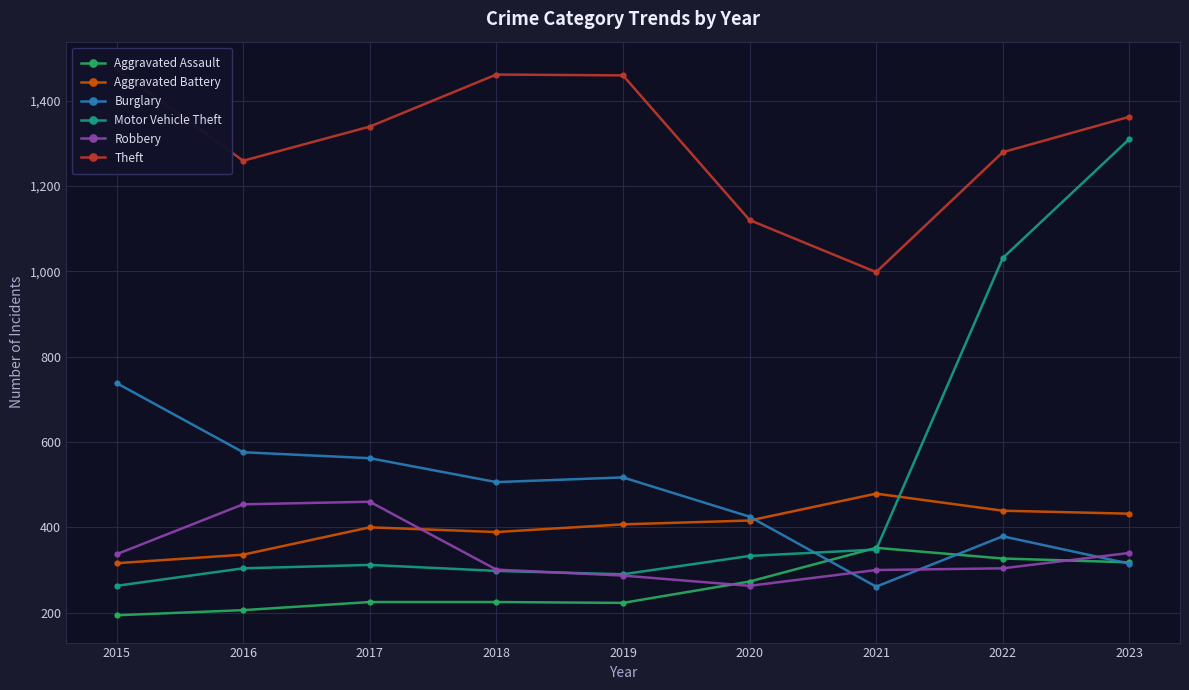

Which has a higher value, 2022 or 2016?

2022